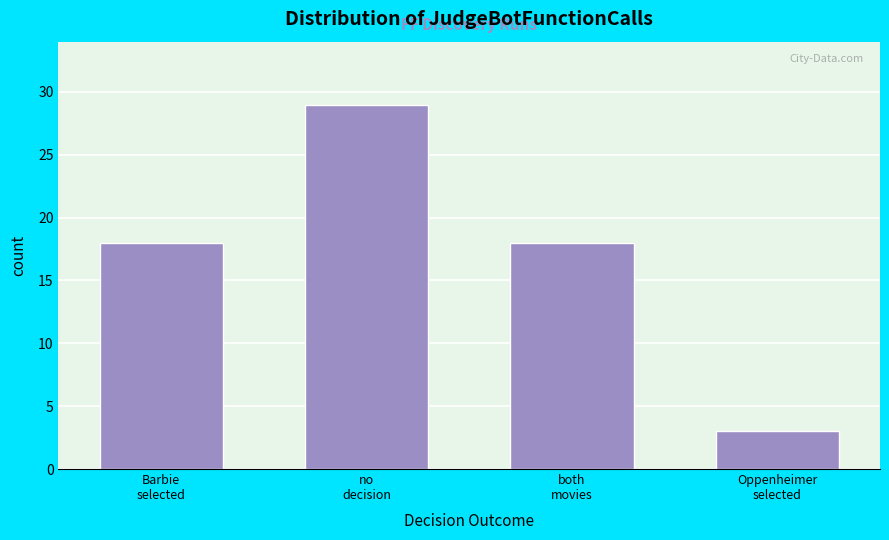

Reading left to right, transcribe all the data shown in this chart.

18	29	18	3